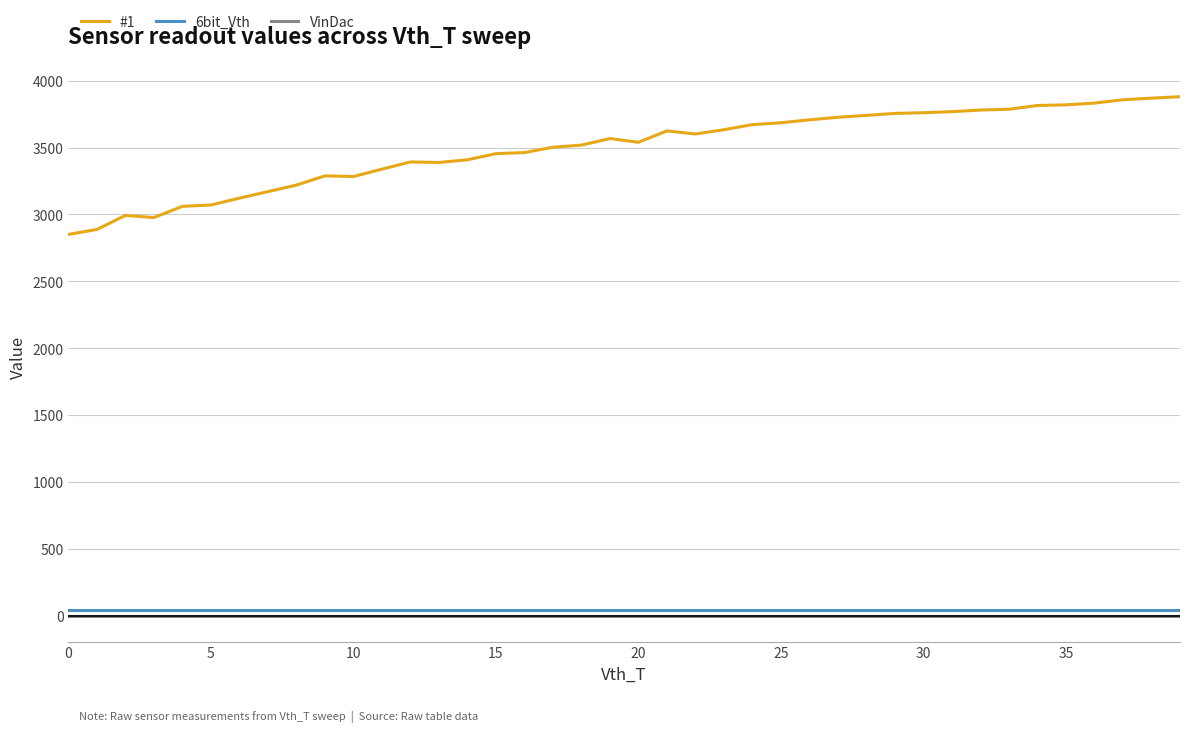

How many lines are shown in the chart?

3